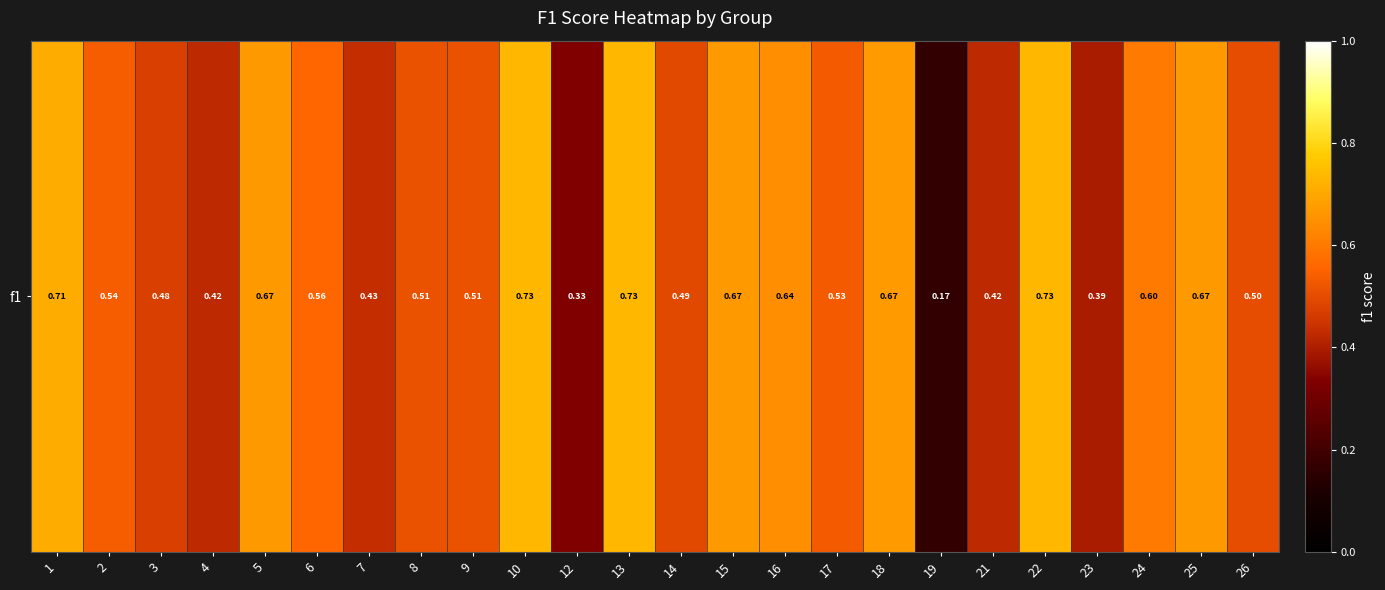

True or false: the data shows 0.7 at 22.

True